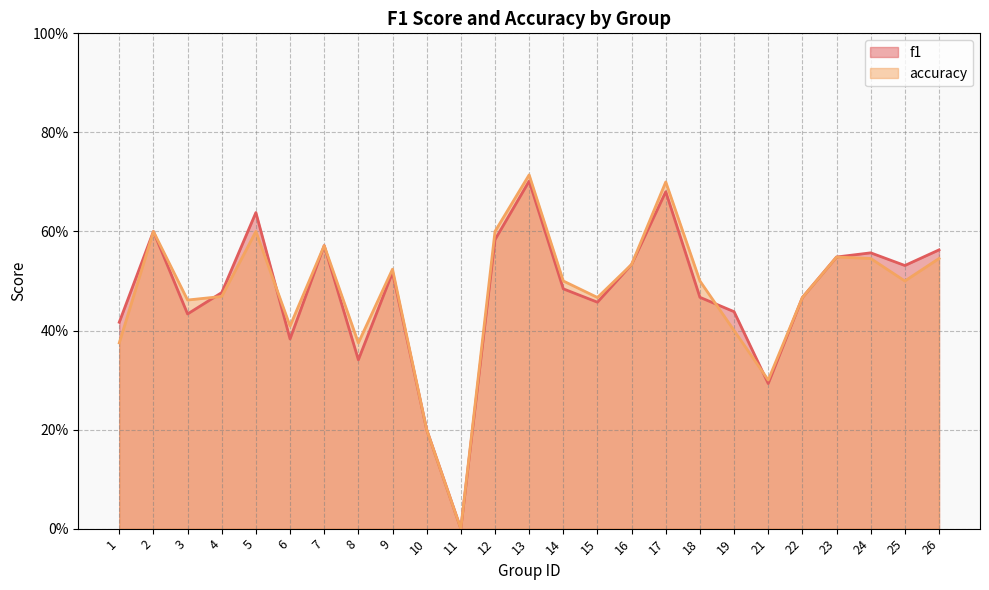

What is the total value across all series at 14?

1.0